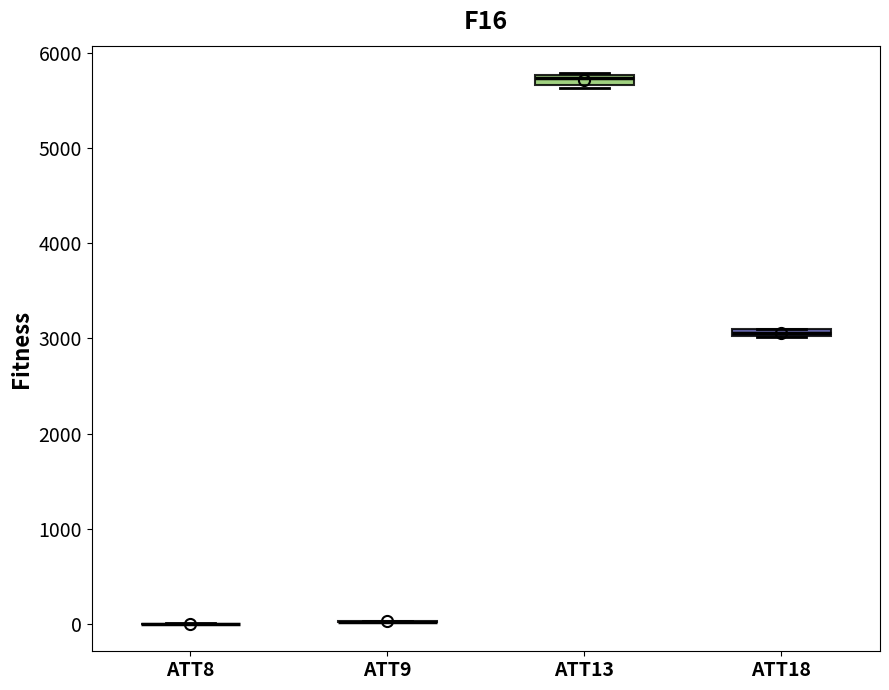

Where is the upper edge of the box for ATT13 on the y-axis? The values are not printed on the chart, so give them approximately, as read against the axis.

5800